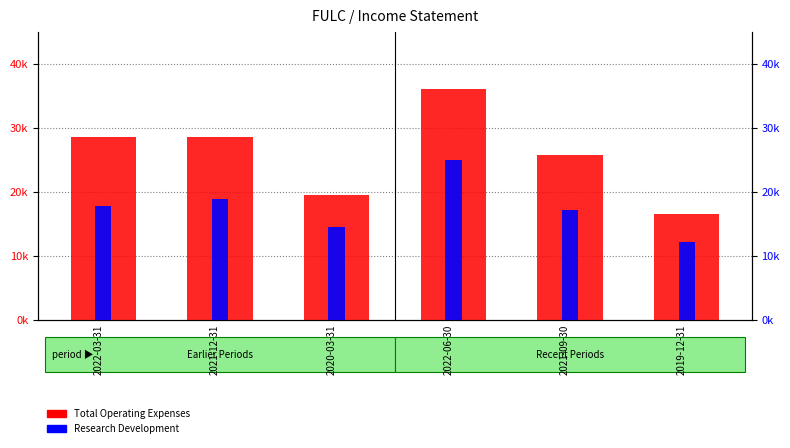

What is the approximate value of Total Operating Expenses at 2022-03-31, to the nearest 10?

28600